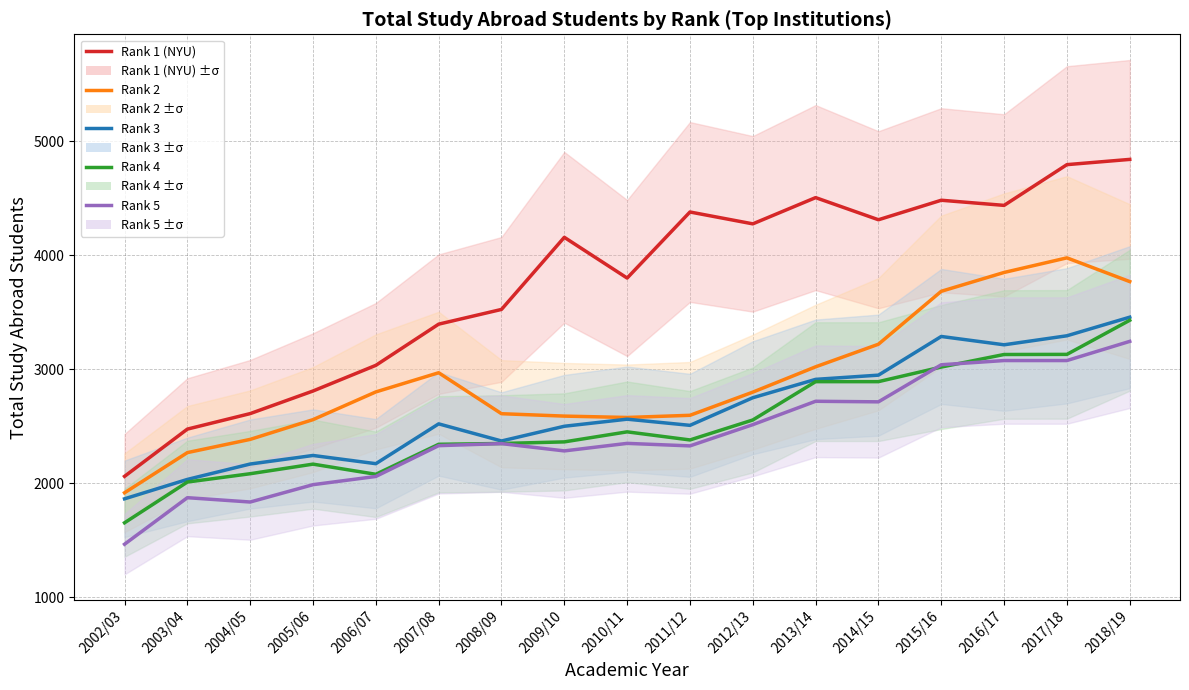

Where does the Rank 2 series first go above 2799?

2006/07